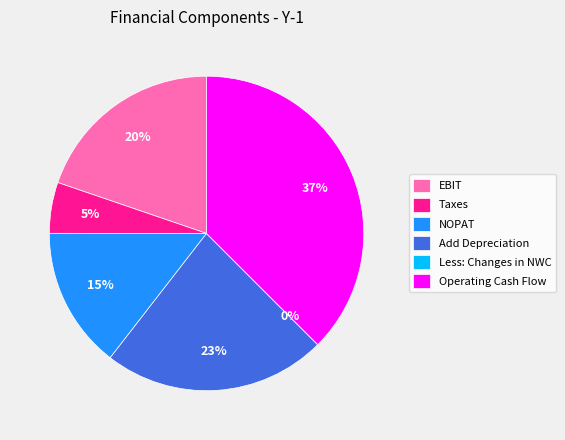

Is the sum of NOPAT and Operating Cash Flow greater than half?

Yes